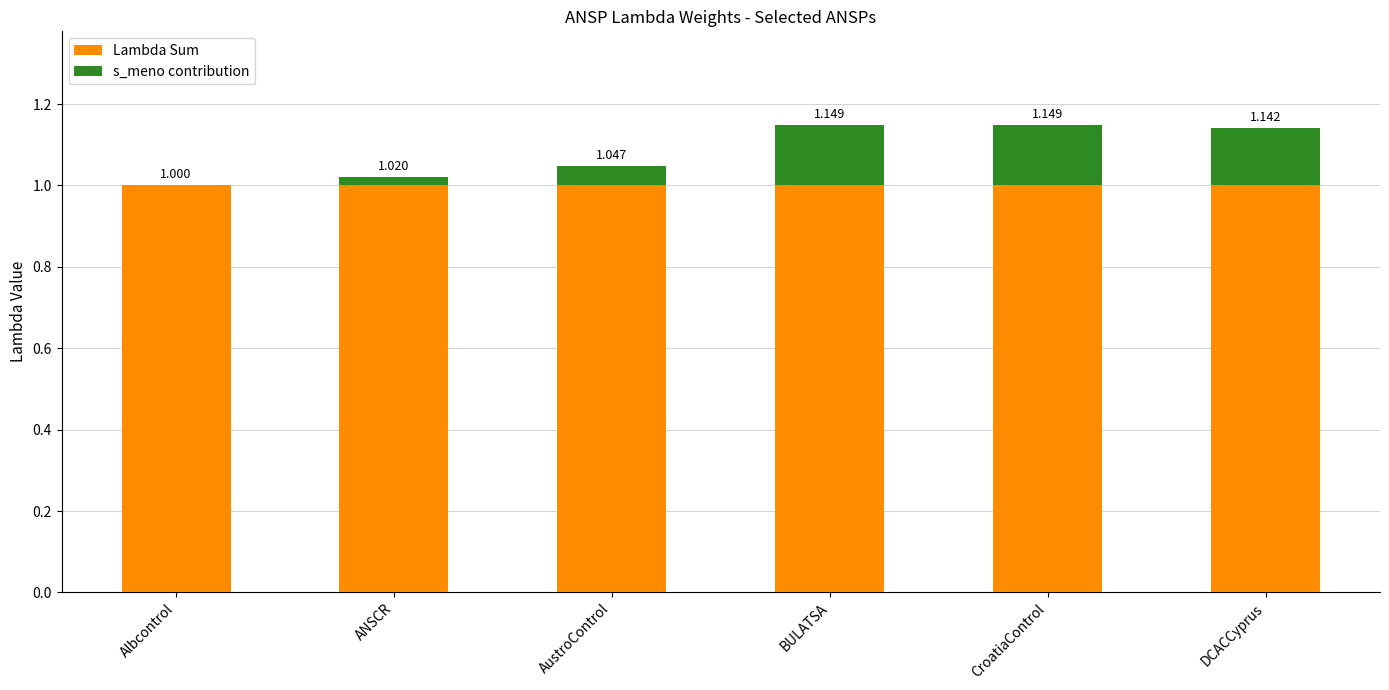

What is the difference between the maximum and minimum values in the s_meno contribution series?

0.1